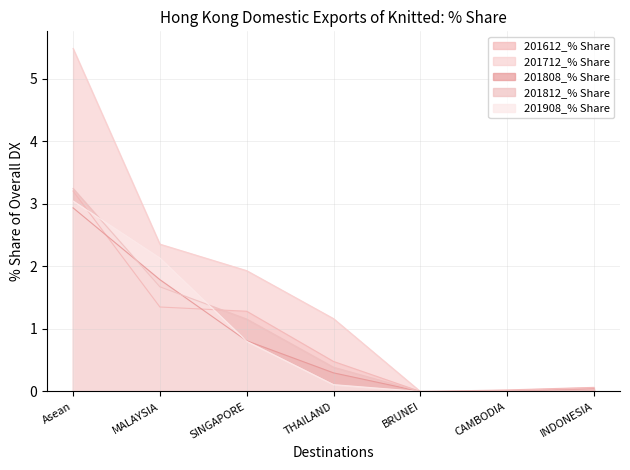

Which series has the largest total across all categories?

201712_% Share